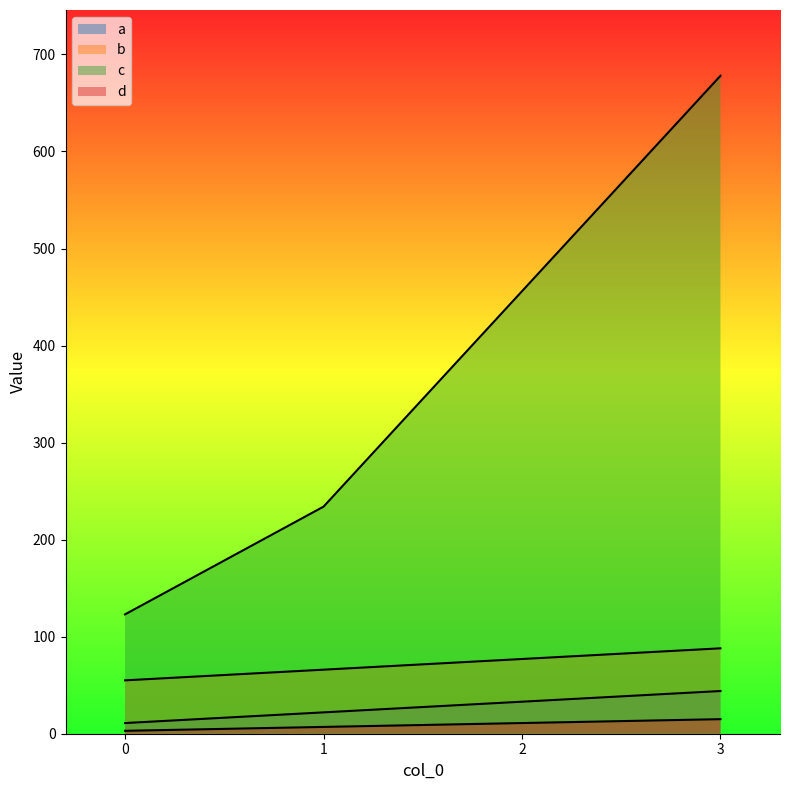

At how many categories does at least one series exceed 359?

2